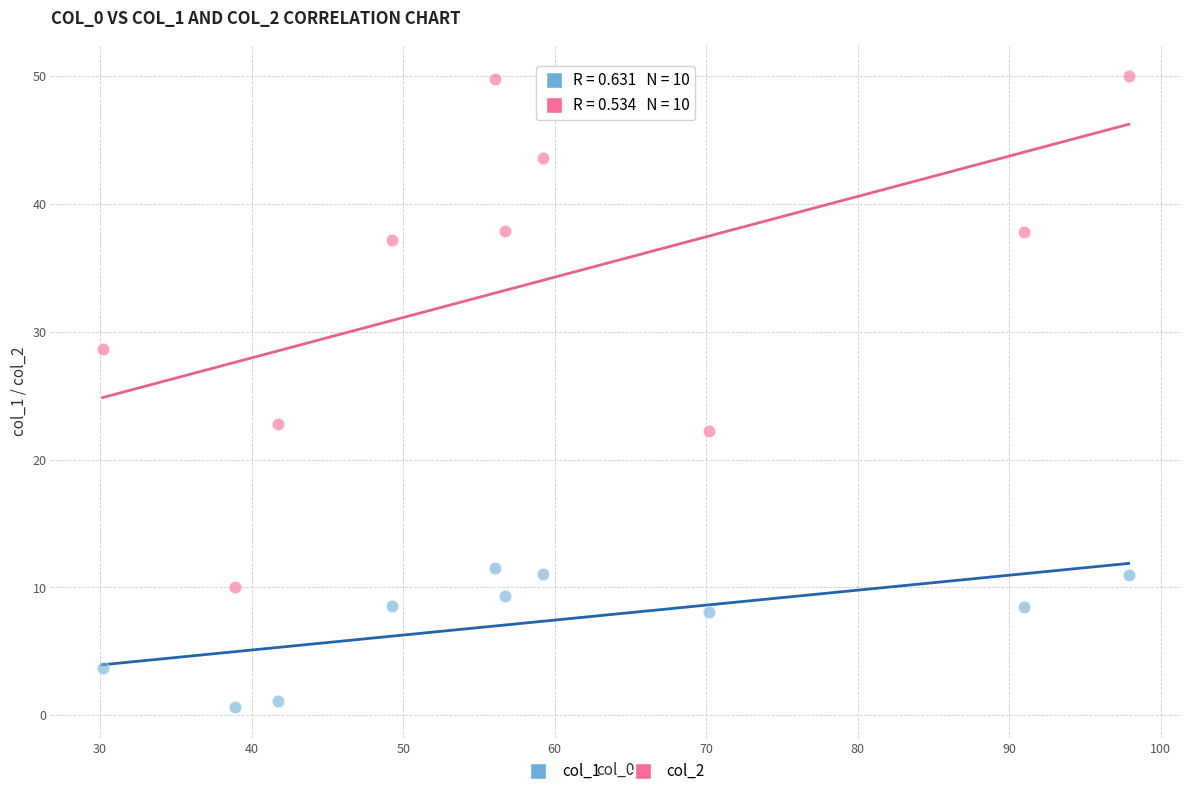

Across all data points, what is the range of X values (max minus min)?

67.7